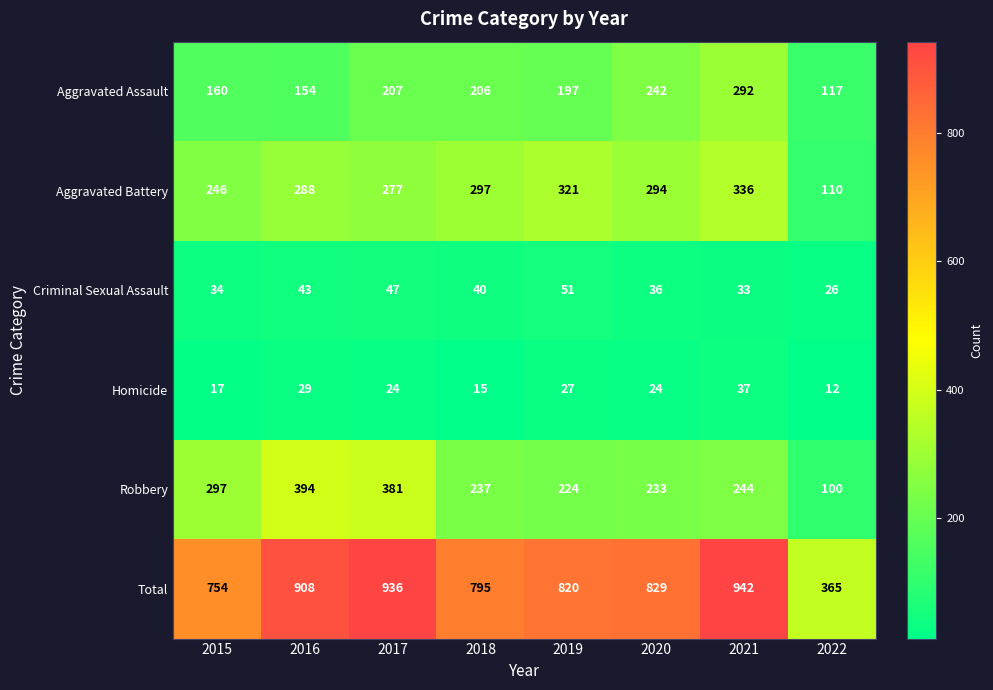

What is the total value across all series at 2017?

1872